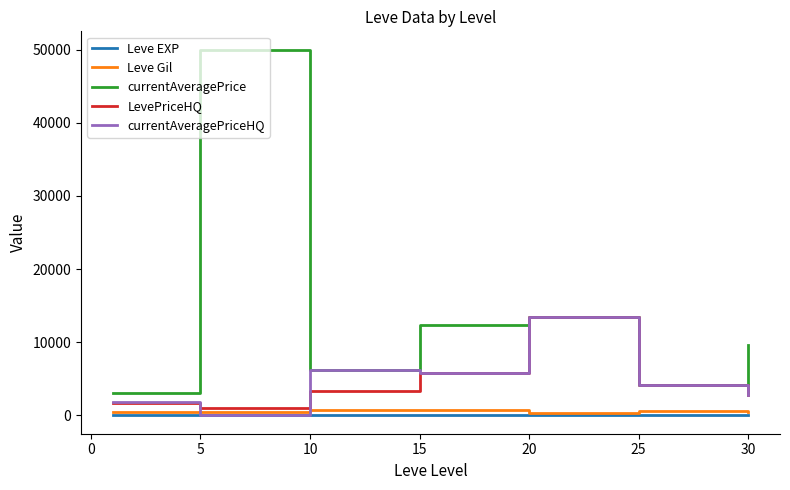

Which series has the largest total across all categories?

currentAveragePrice